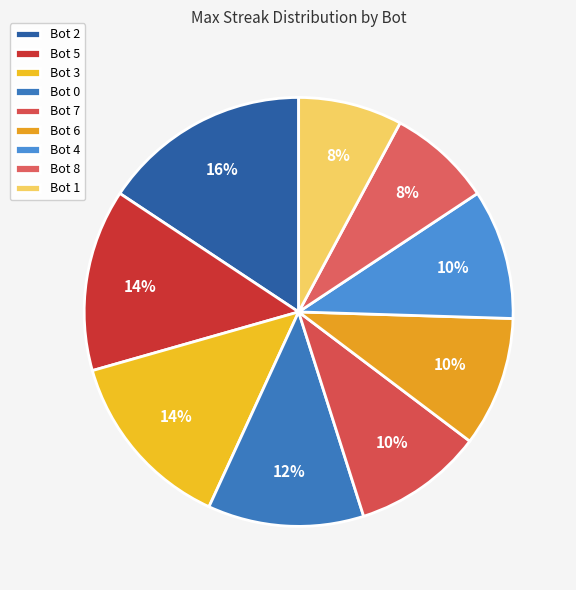

How many segments does this pie chart have?

9